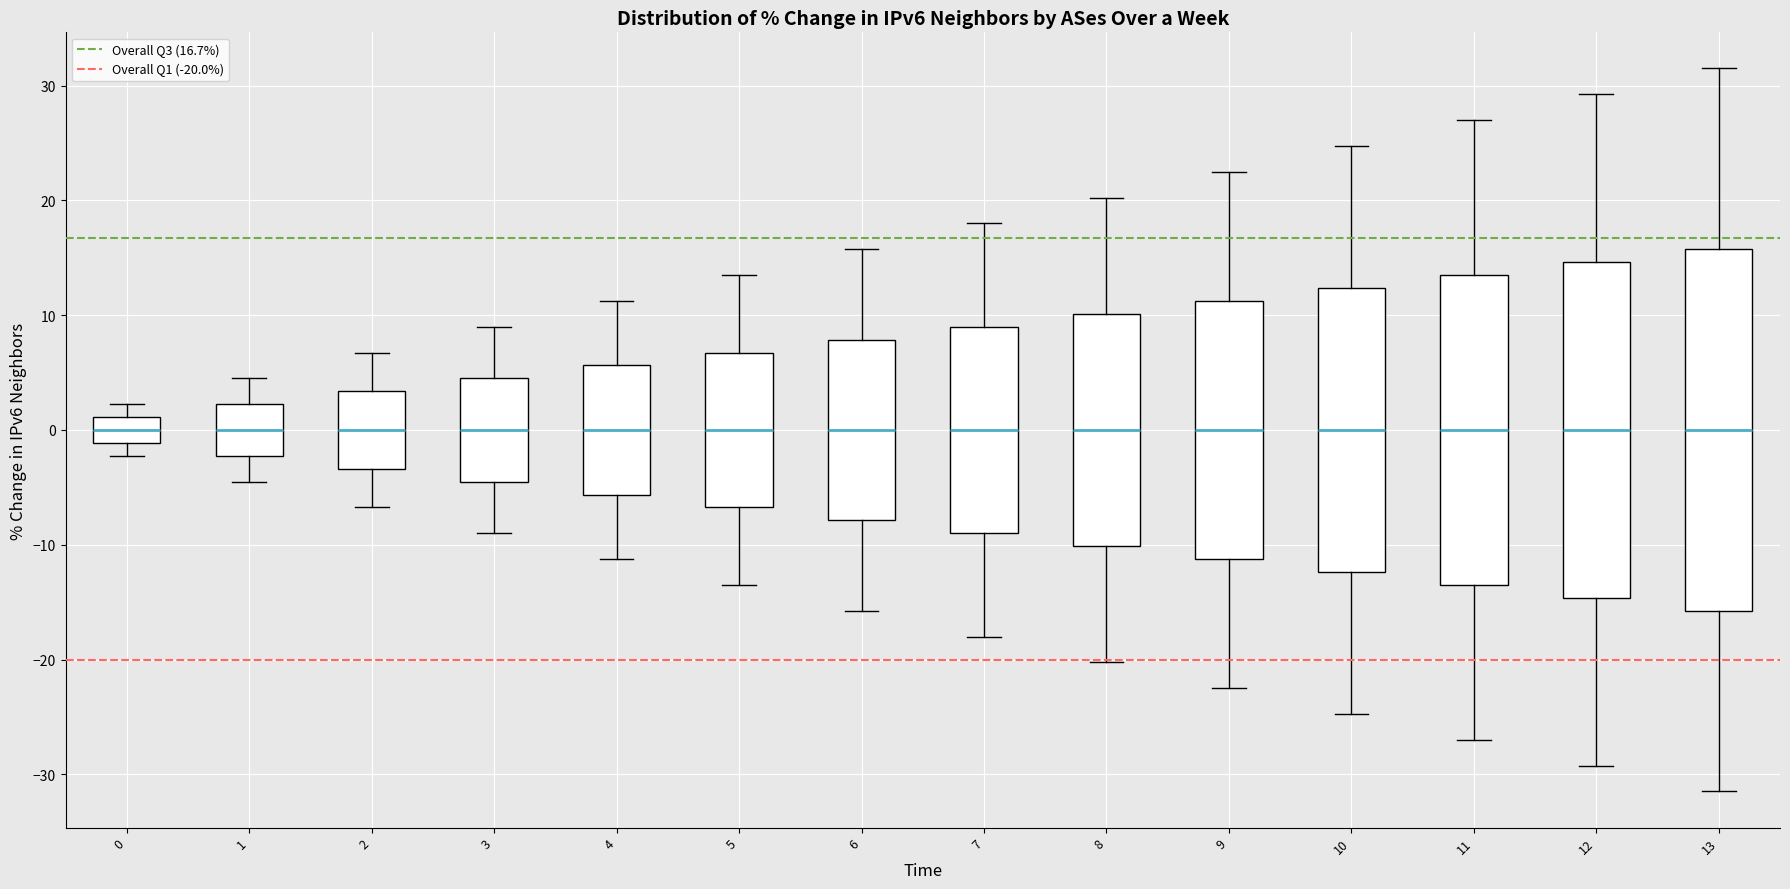

Reading left to right, transcribe this box plot: for each box, give where its median line is, the range the box spans, and where its two whiskers end, as read against the y-axis. The values are not printed on the chart, so give them approximately, as read against the axis.

0: median 0, box -1 to 1, whiskers -2 to 2
1: median 0, box -2 to 2, whiskers -4 to 5
2: median 0, box -3 to 3, whiskers -7 to 7
3: median 0, box -4 to 5, whiskers -9 to 9
4: median 0, box -6 to 6, whiskers -11 to 11
5: median 0, box -7 to 7, whiskers -13 to 14
6: median 0, box -8 to 8, whiskers -16 to 16
7: median 0, box -9 to 9, whiskers -18 to 18
8: median 0, box -10 to 10, whiskers -20 to 20
9: median 0, box -11 to 11, whiskers -22 to 23
10: median 0, box -12 to 12, whiskers -25 to 25
11: median 0, box -13 to 14, whiskers -27 to 27
12: median 0, box -15 to 15, whiskers -29 to 29
13: median 0, box -16 to 16, whiskers -31 to 32